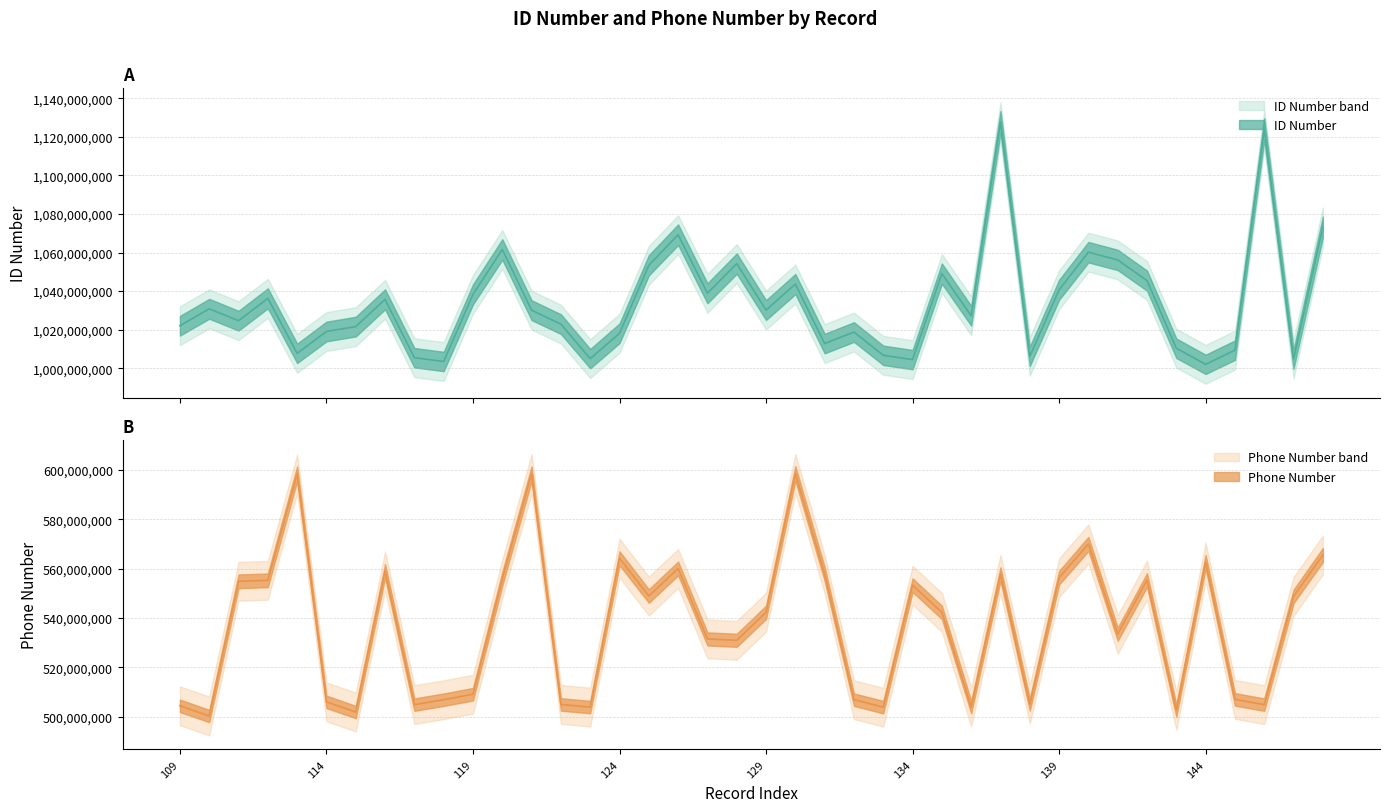

At which label does ID Number first exceed 1030081622?

110